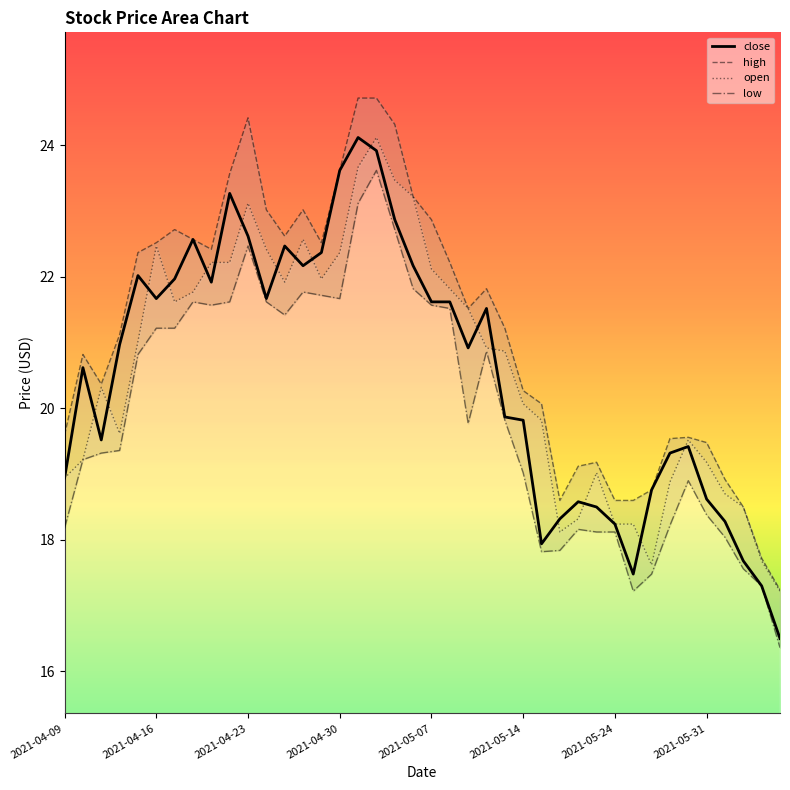

Which series has the largest range (max minus min)?

close